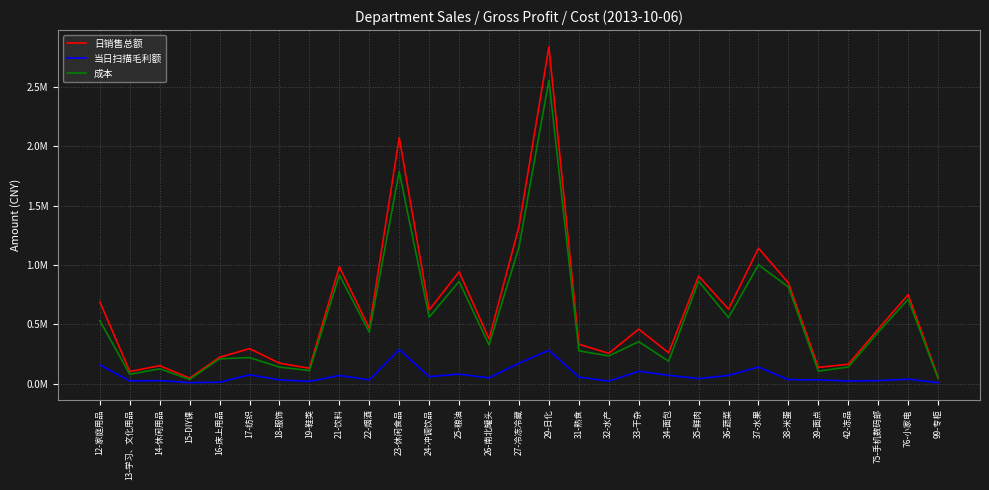

Reading right to left, what are all the values shown in this chart?

日销售总额: 99-专柜=54047.7	76-小家电=750085.4	75-手机数码部=459613.3	42-冻品=164083.5	39-面点=137890.3	38-米蛋=848842.9	37-水果=1141396.8	36-蔬菜=627666.5	35-鲜肉=906221.3	34-面包=260651.6	33-干杂=459344.7	32-水产=256118.5	31-熟食=332921.0	29-日化=2835918.4	27-冷冻冷藏=1323244.9	26-南北罐头=376682.7	25-粮油=942294.9	24-冲调饮品=620304.2	23-休闲食品=2072326.3	22-烟酒=466706.7	21-饮料=984883.6	19-鞋类=130582.9	18-服饰=173129.9	17-纺织=295561.0	16-床上用品=222799.1	15-DIY课=46821.2	14-休闲用品=152011.9	13-学习、文化用品=102972.0	12-家庭用品=688449.1
当日扫描毛利额: 99-专柜=8523.4	76-小家电=38692.7	75-手机数码部=26042.4	42-冻品=22811.2	39-面点=32509.0	38-米蛋=34581.0	37-水果=140385.4	36-蔬菜=70766.0	35-鲜肉=43077.8	34-面包=71160.1	33-干杂=105038.5	32-水产=22084.7	31-熟食=55665.5	29-日化=281133.8	27-冷冻冷藏=172361.3	26-南北罐头=49325.3	25-粮油=80959.7	24-冲调饮品=59573.5	23-休闲食品=288152.6	22-烟酒=32139.2	21-饮料=69808.1	19-鞋类=19525.8	18-服饰=32627.8	17-纺织=75470.6	16-床上用品=12838.3	15-DIY课=9591.0	14-休闲用品=26389.4	13-学习、文化用品=23292.0	12-家庭用品=158244.9
成本: 99-专柜=45524.3	76-小家电=711392.7	75-手机数码部=433570.9	42-冻品=141272.3	39-面点=105381.2	38-米蛋=814261.9	37-水果=1001011.4	36-蔬菜=556900.5	35-鲜肉=863143.5	34-面包=189491.5	33-干杂=354306.2	32-水产=234033.7	31-熟食=277255.5	29-日化=2554784.5	27-冷冻冷藏=1150883.6	26-南北罐头=327357.4	25-粮油=861335.2	24-冲调饮品=560730.7	23-休闲食品=1784173.6	22-烟酒=434567.5	21-饮料=915075.6	19-鞋类=111057.1	18-服饰=140502.1	17-纺织=220090.4	16-床上用品=209960.8	15-DIY课=37230.2	14-休闲用品=125622.5	13-学习、文化用品=79680.0	12-家庭用品=530204.2